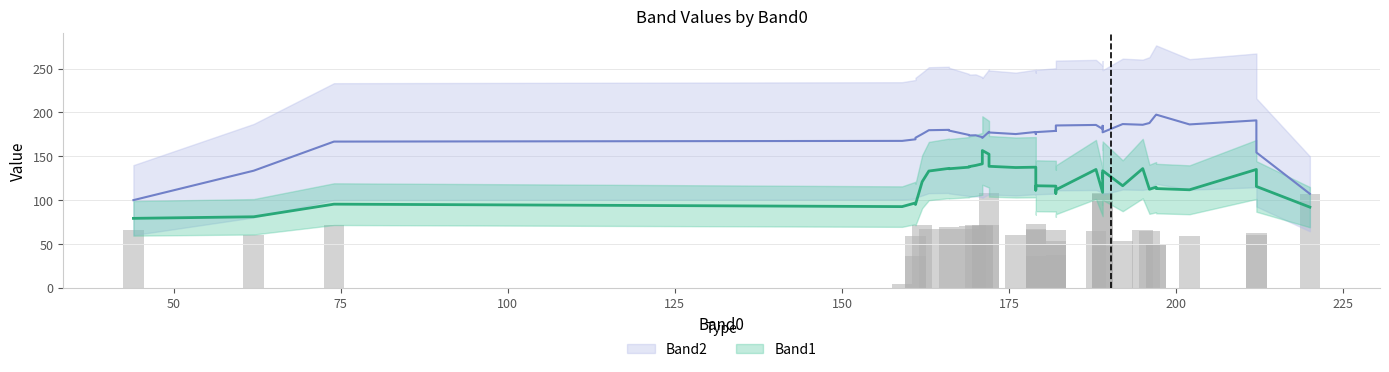

At which category is the sum across all series the highest?

189